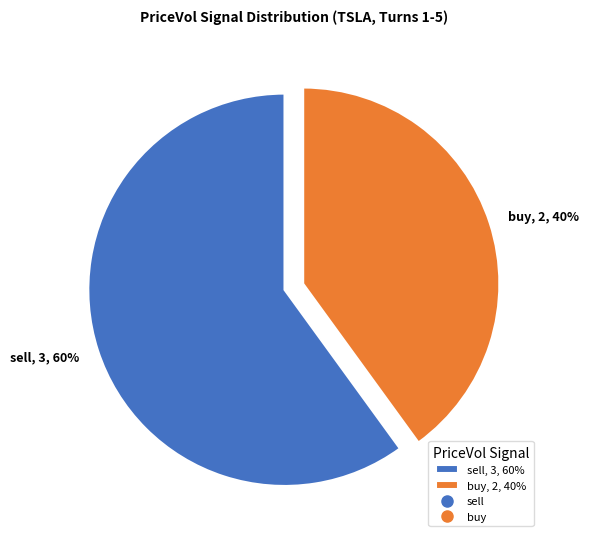

To the nearest percent, what is the difference between the largest and smallest slice percentages?

20%